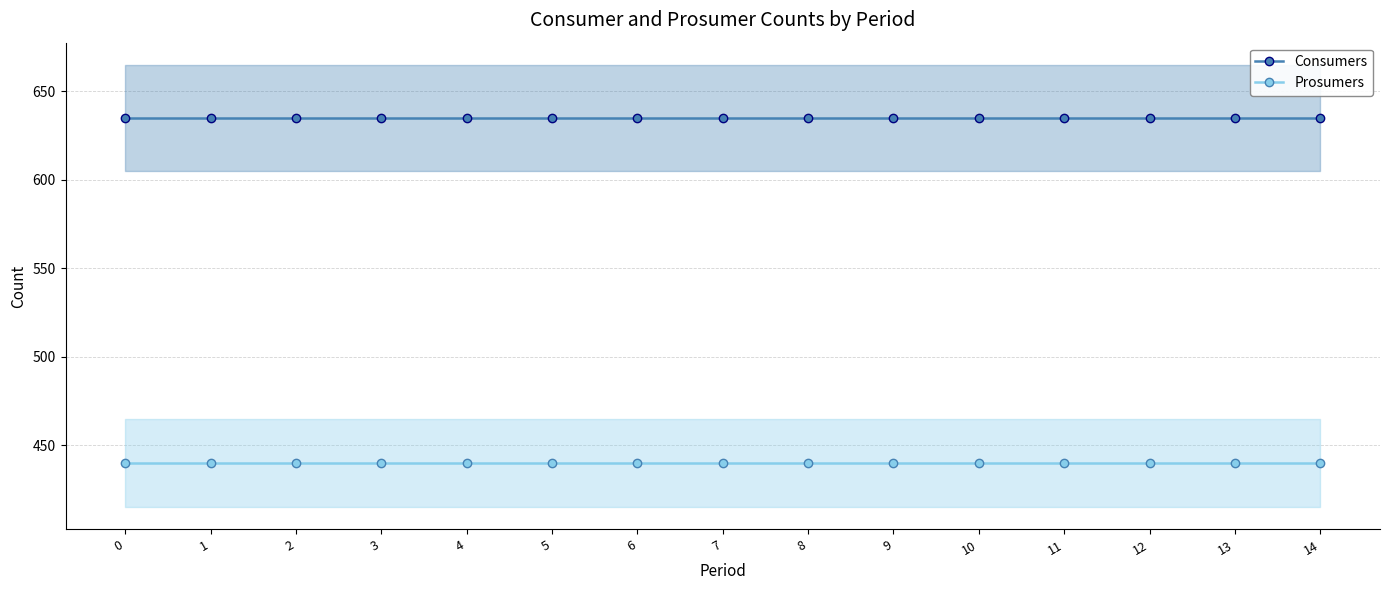

Is it true that Consumers equals 138 at 10?

False